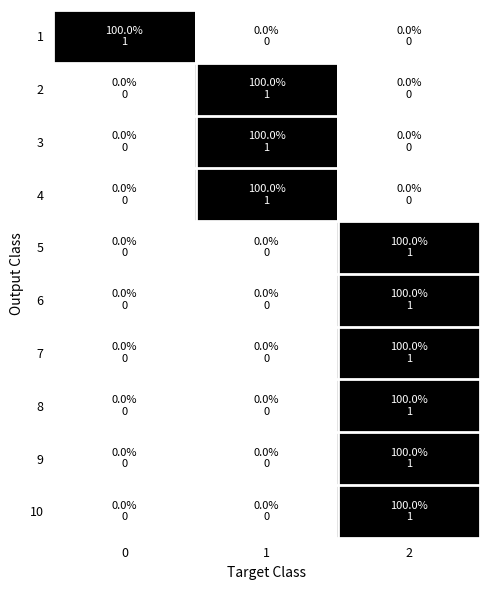

What is the total value across all series at 2?

6